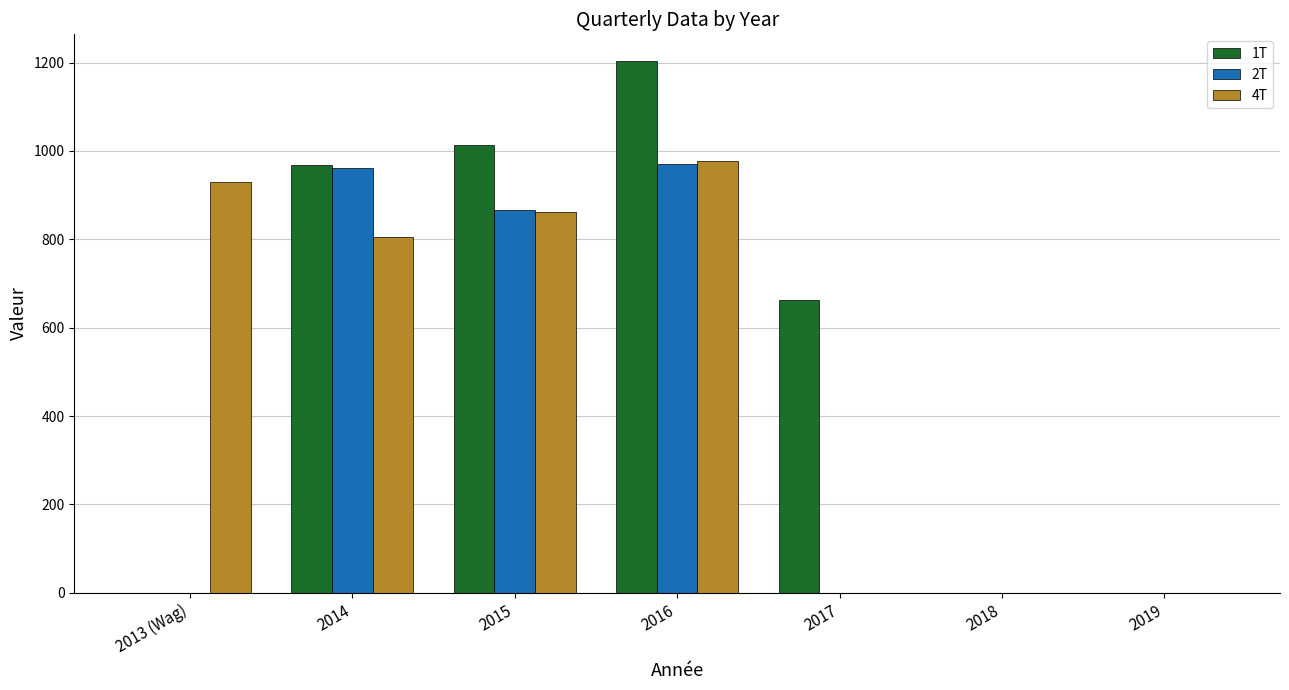

The 4T series shows 1348.3 at 2015. True or false?

False